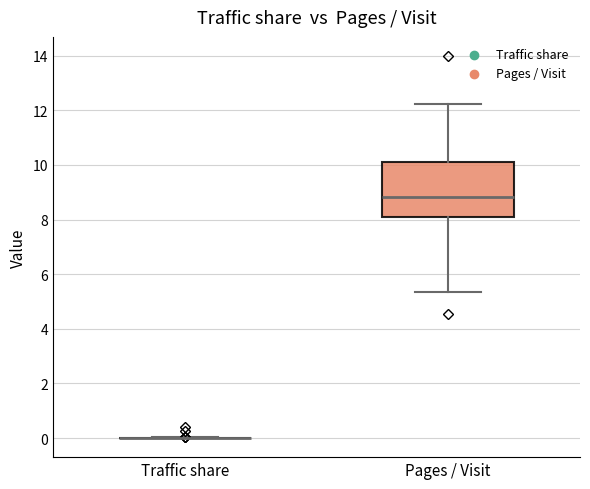

Comparing the boxes themselves (not the whiskers), which one is the tallest?

Pages / Visit